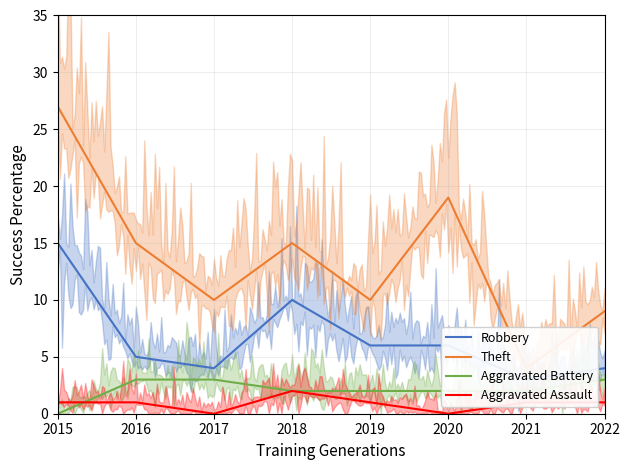

Which series has the largest range (max minus min)?

Theft